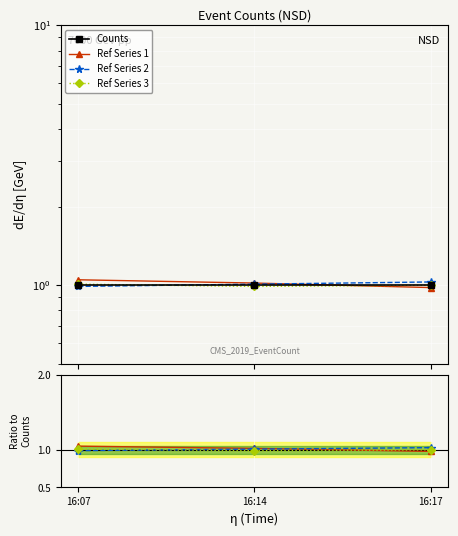

What is the average value of the Ref Series 1 series?

1.0